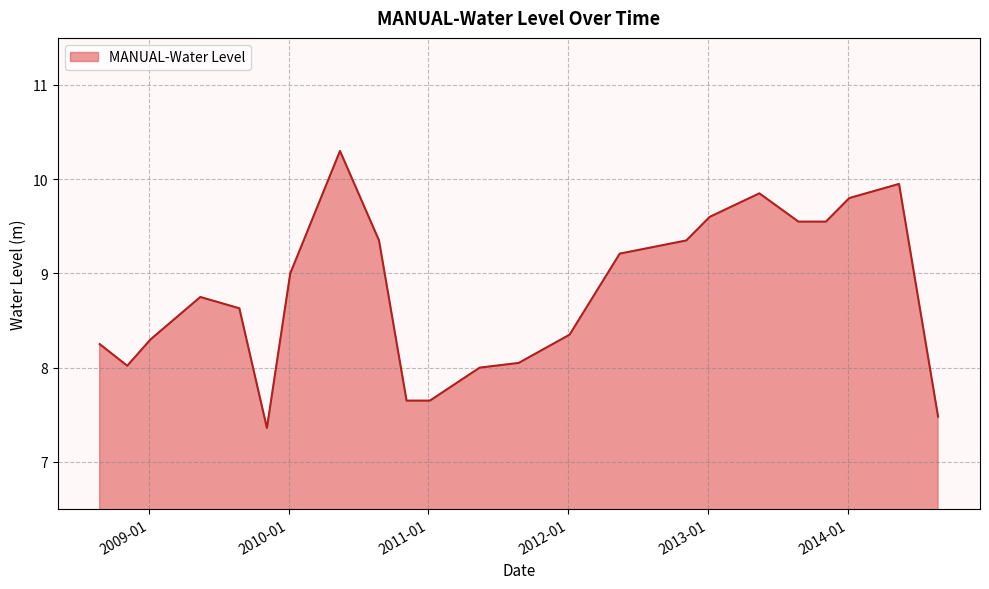

What is the minimum value shown in the chart?

7.4